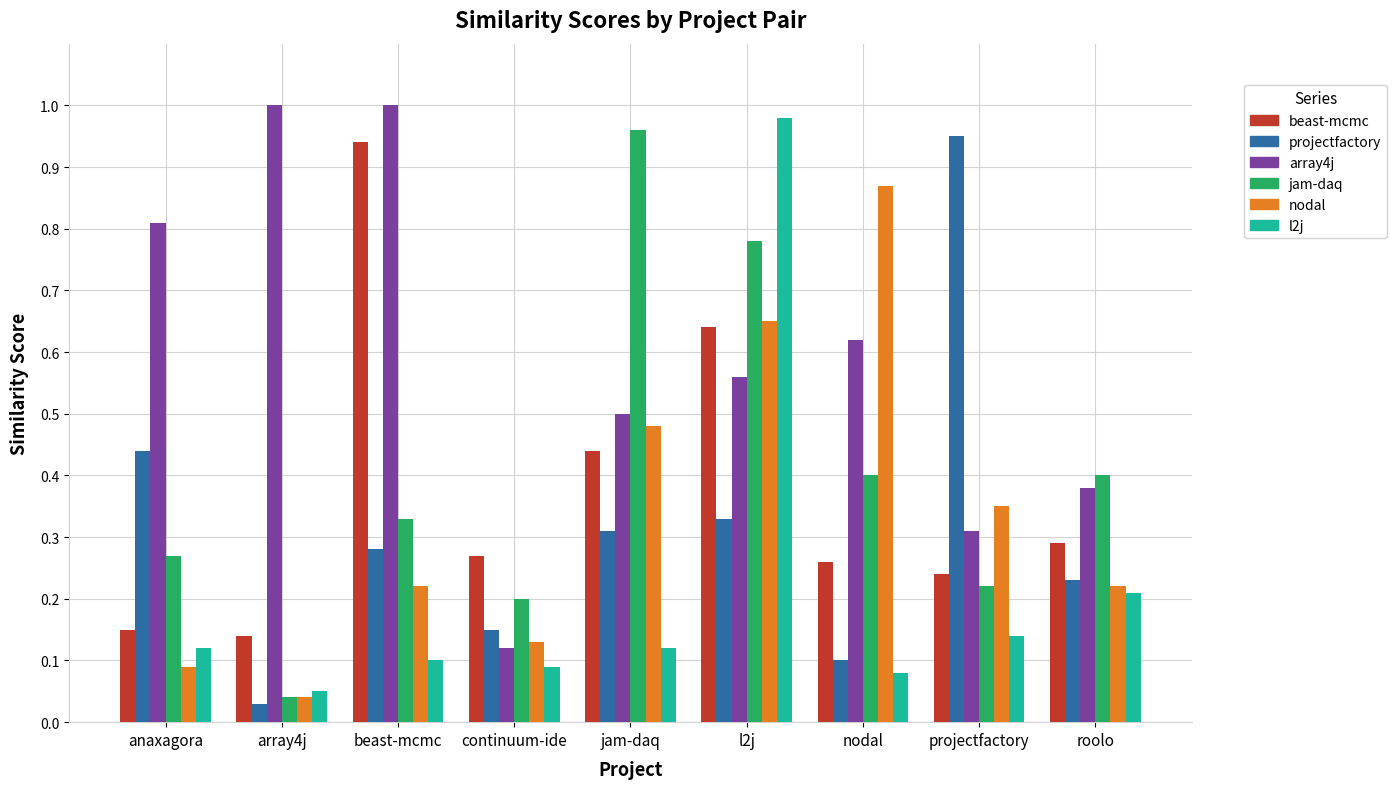

What is the total value across all series at anaxagora?

1.9